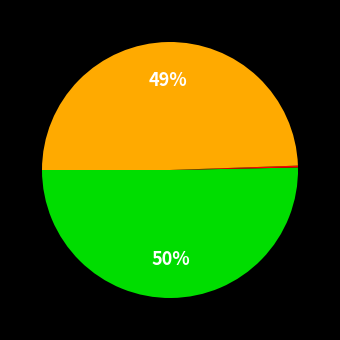

To the nearest percent, what is the average slice percentage?

33%